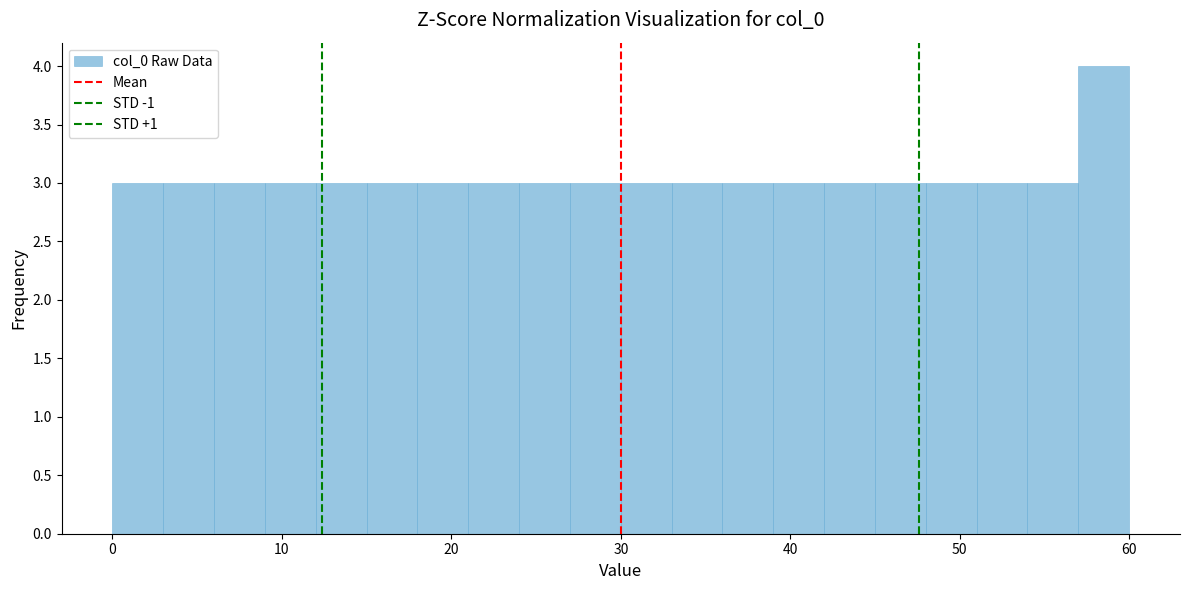

Around what value on the x-axis is the tallest bar? Give the approximate position of its centre, as read against the axis.

59